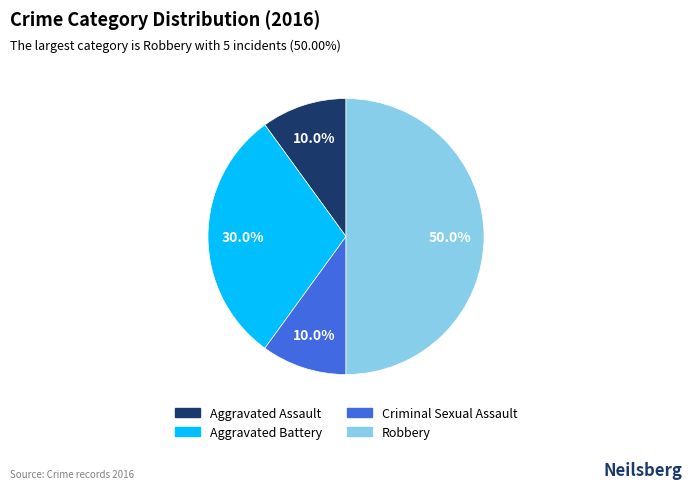

Does Aggravated Battery account for over 50% of the chart?

No